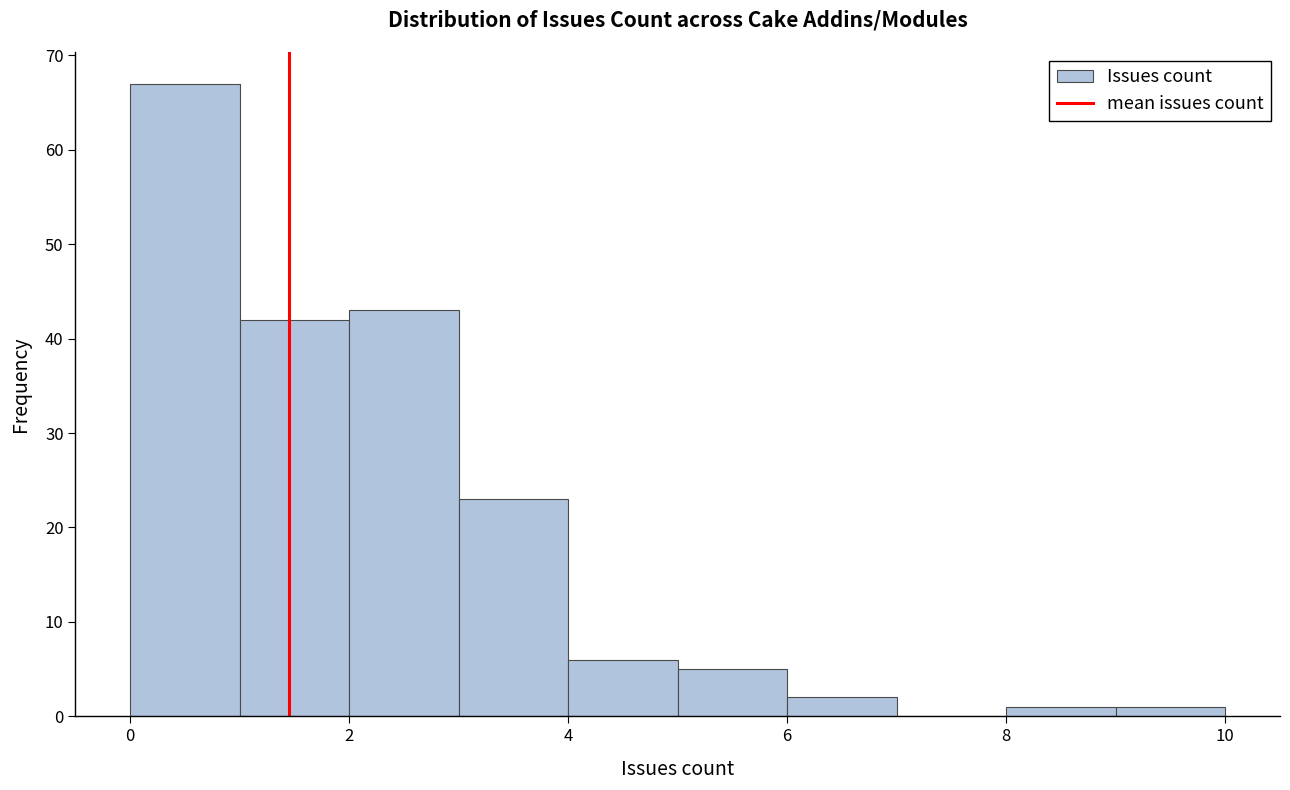

Reading left to right, list every bar in this chart as the range it spans on the x-axis followed by its height. The values are not printed on the chart, so give them approximately, as read against the axis.

0 to 1: 67
1 to 2: 42
2 to 3: 43
3 to 4: 23
4 to 5: 6
5 to 6: 5
6 to 7: 2
7 to 8: 0
8 to 9: 1
9 to 10: 1